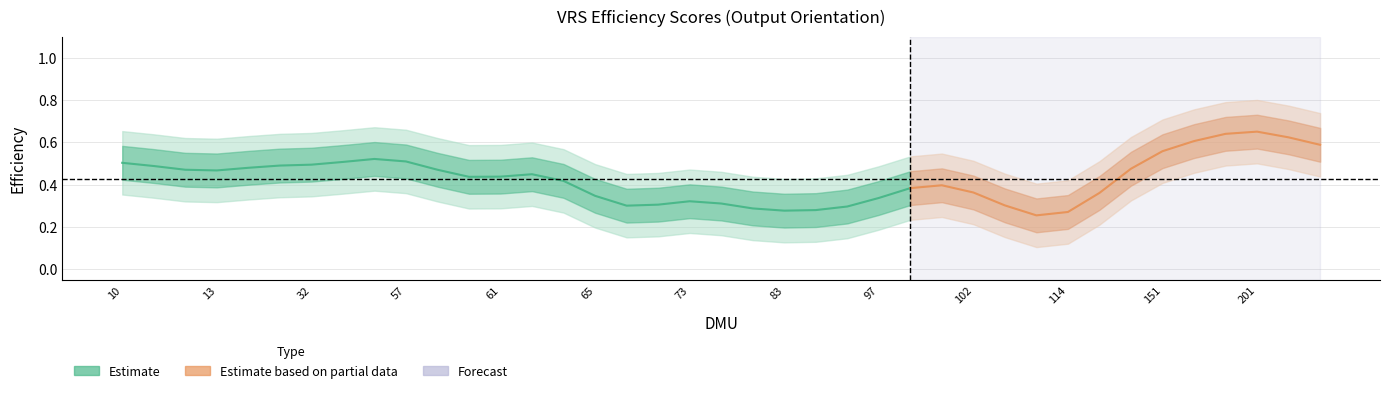

What is the average value?

0.4